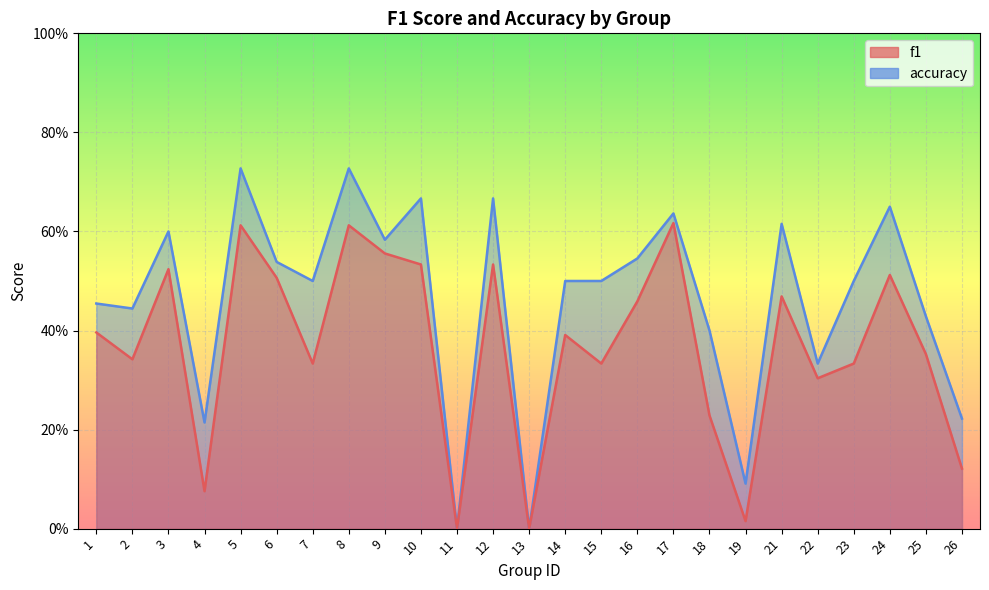

Rank the series by their maximum value, from highest to lowest.

accuracy, f1